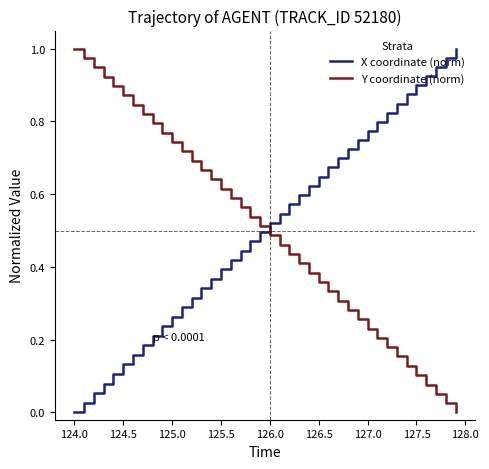

True or false: Y coordinate (norm) and X coordinate (norm) intersect in this chart.

True